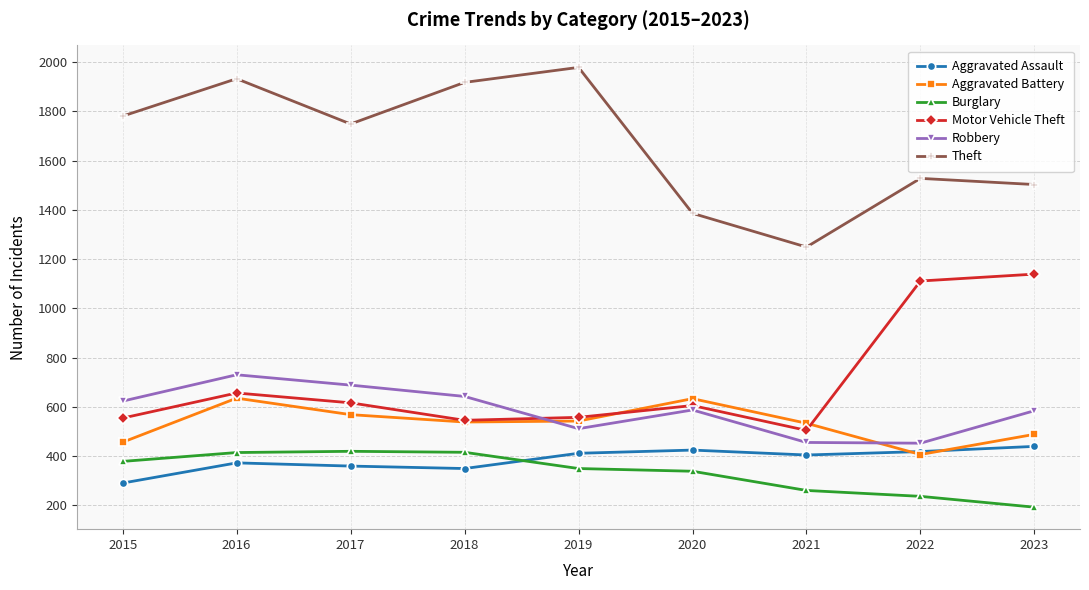

Where is the first local maximum for Robbery?

2016